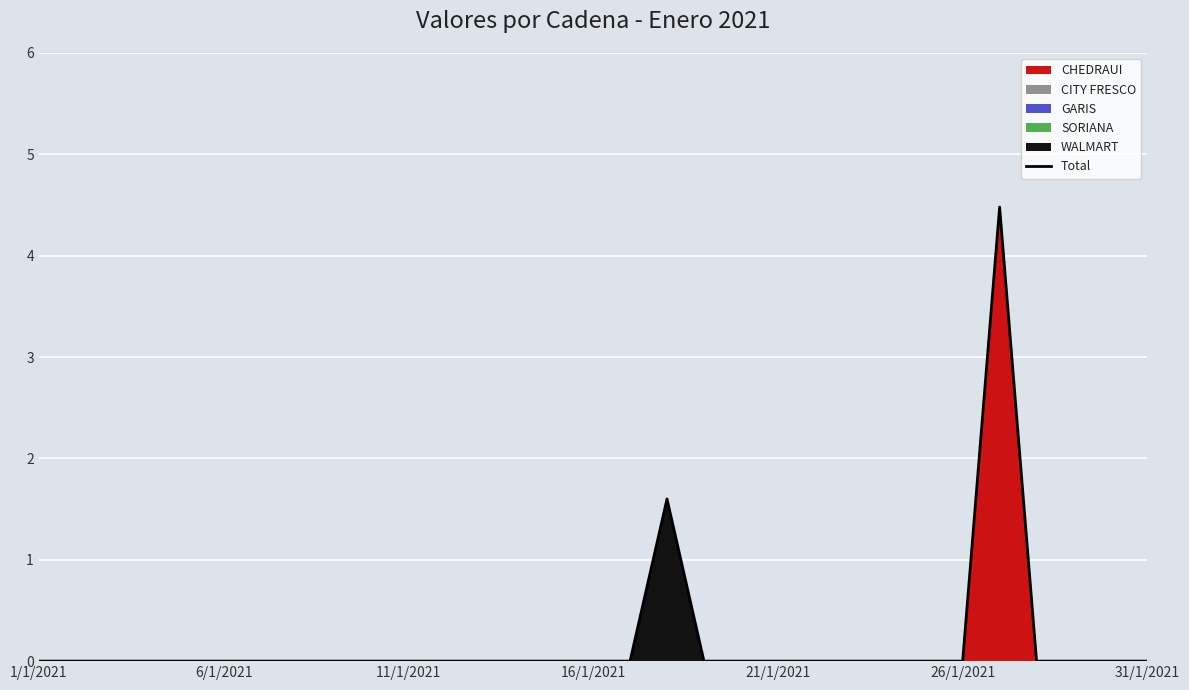

The value at 6/1/2021 is -3.1. True or false?

False